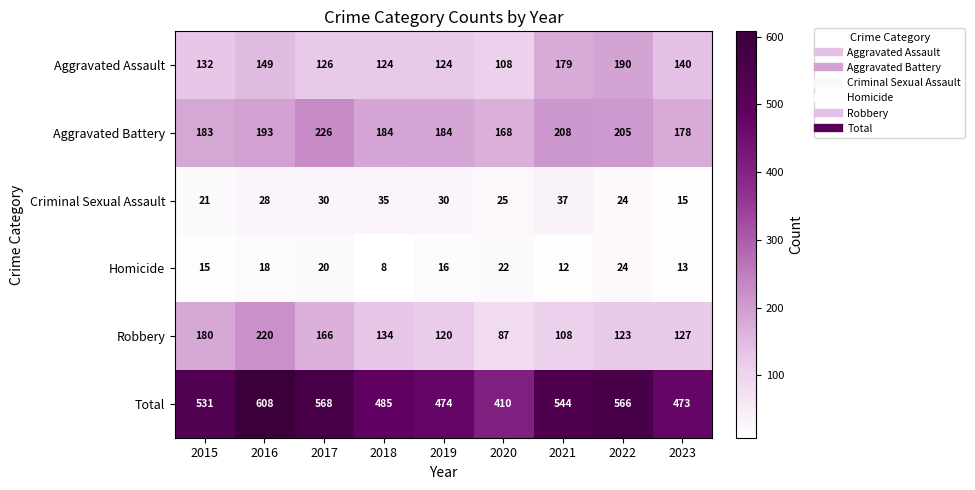

What is the difference between the Aggravated Battery values at 2022 and 2016?

12